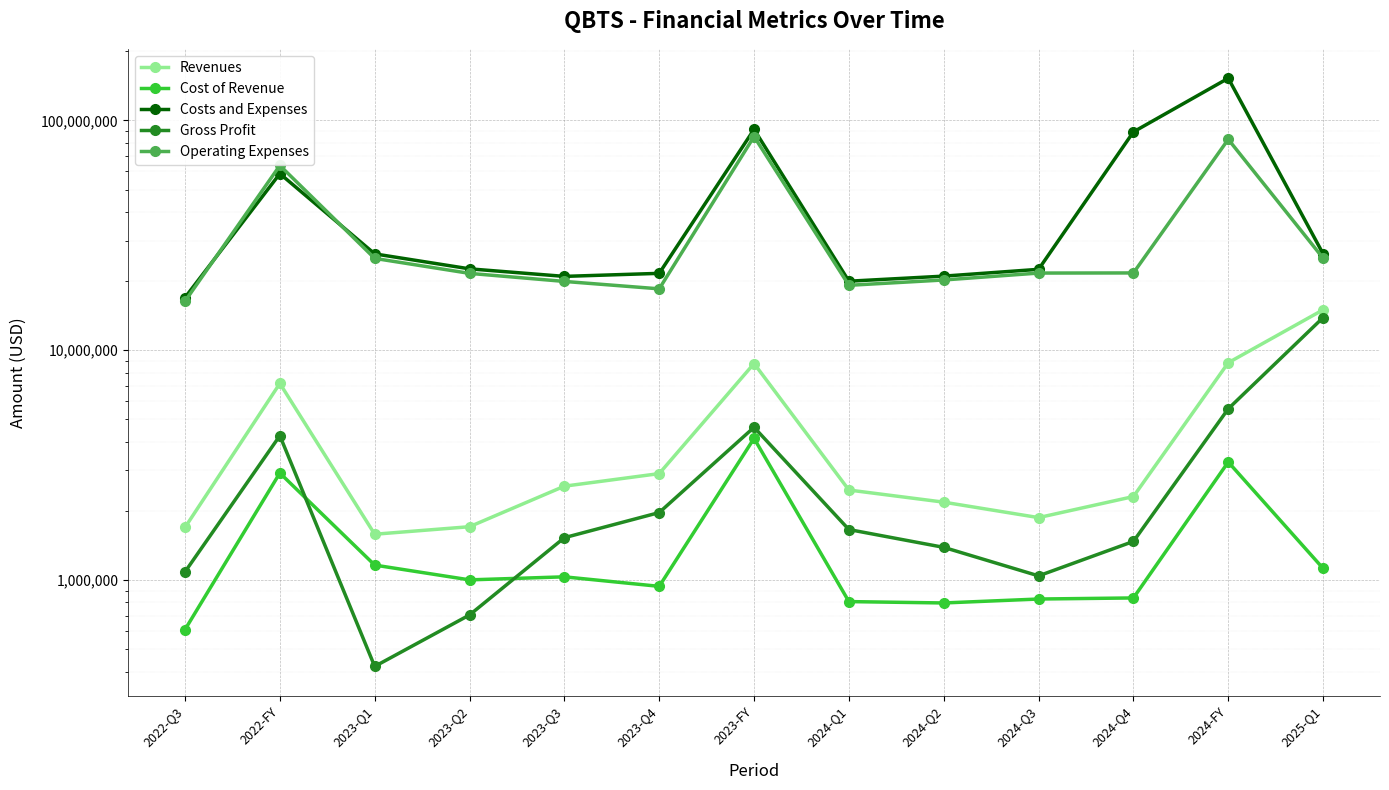

Read the Costs and Expenses value at 2023-Q3.

20969000